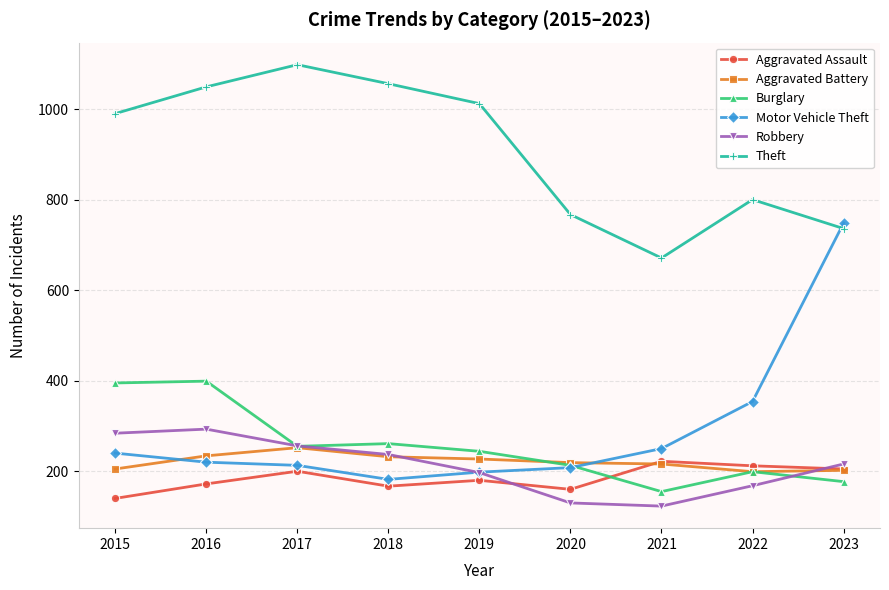

Rank the series by their maximum value, from highest to lowest.

Theft, Motor Vehicle Theft, Burglary, Robbery, Aggravated Battery, Aggravated Assault